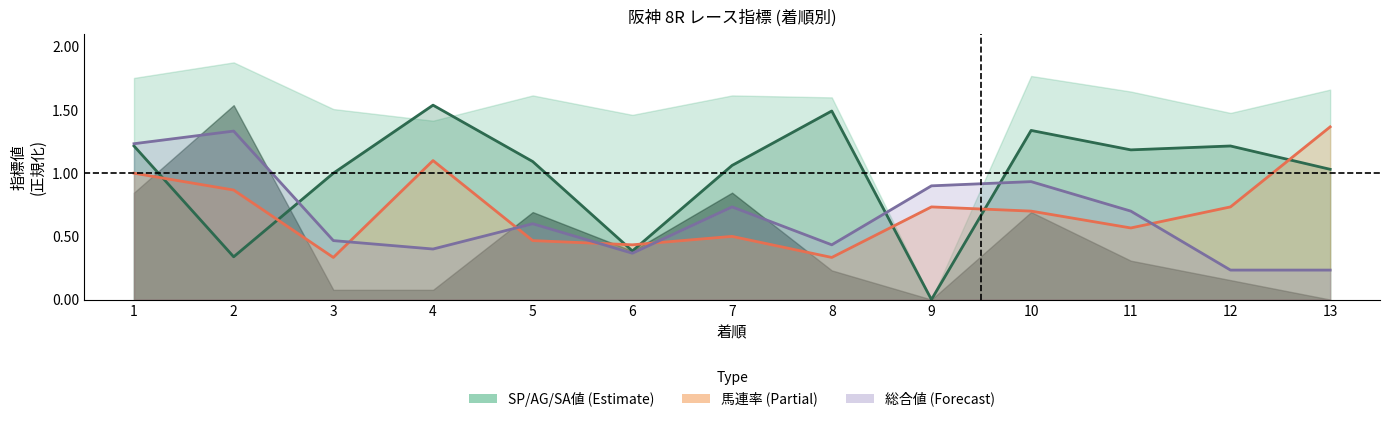

Read the 馬連率 value at 1.

1.0